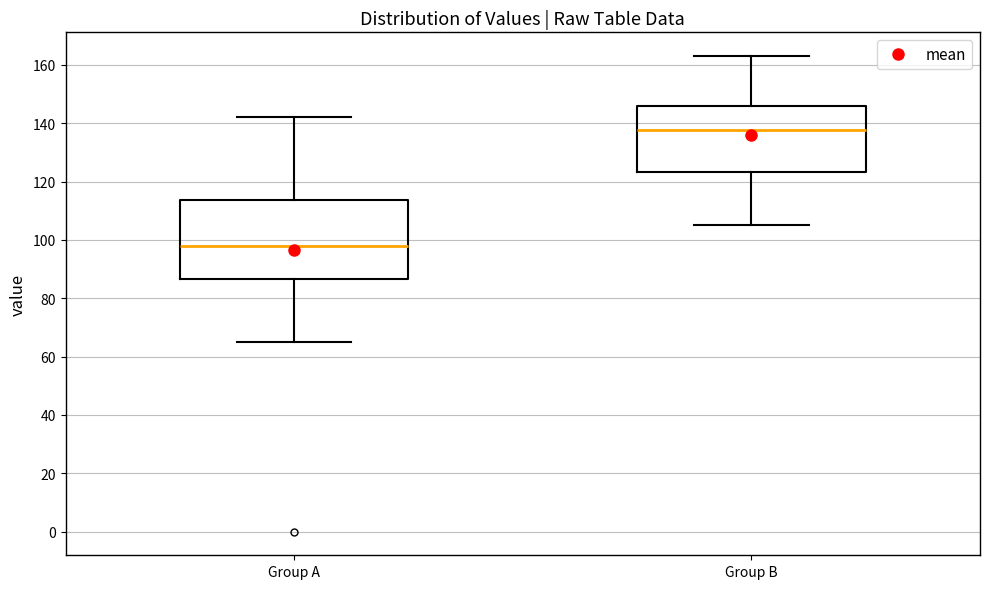

Which box is the tallest, from its lower edge to its upper edge?

Group A